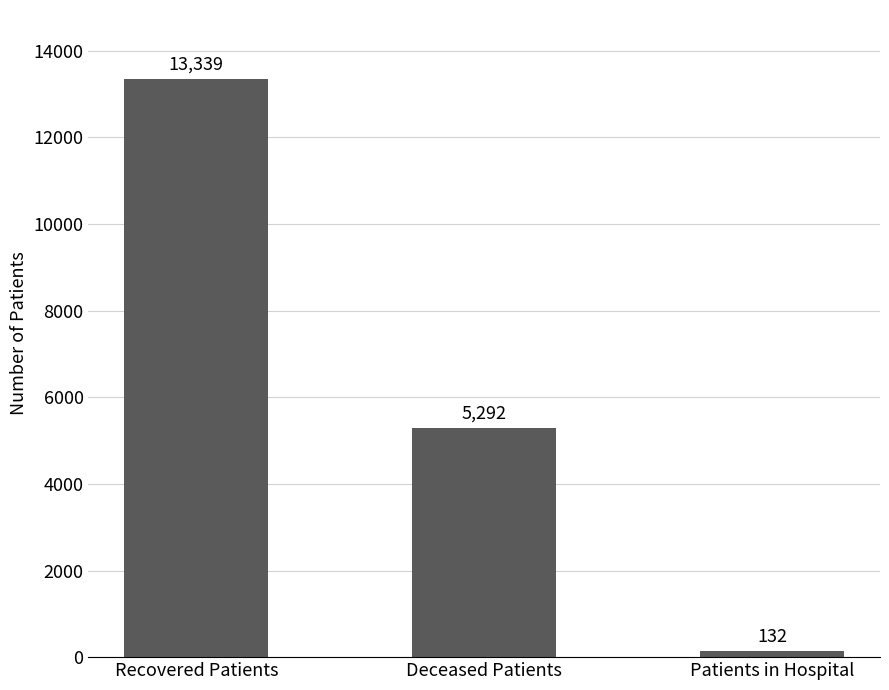

Is it true that the value at Recovered Patients is 13339?

True